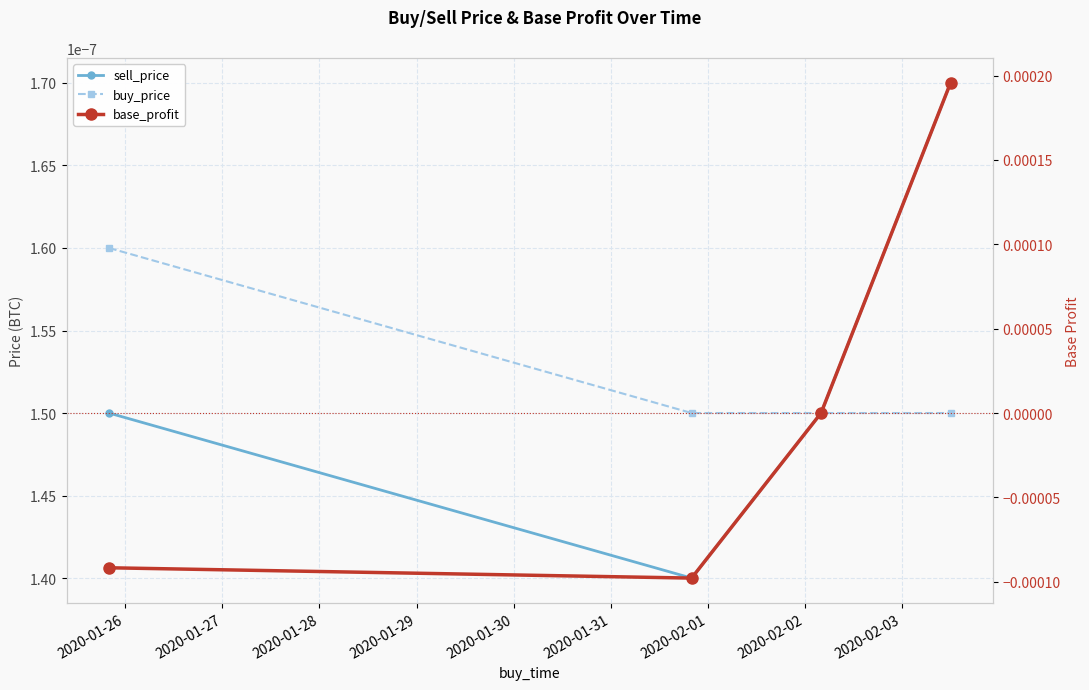

Which has a higher value, 2020-01-26 or 2020-01-28?

2020-01-26